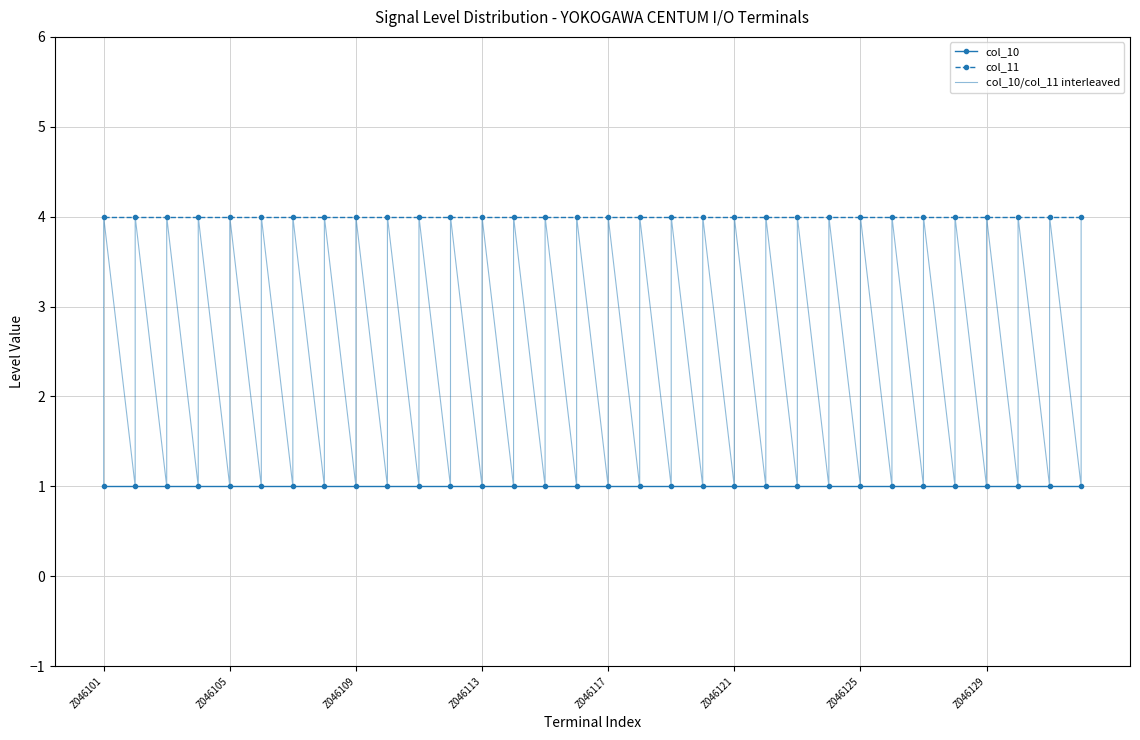

True or false: col_11 has a value of 4 at Z046121.

True